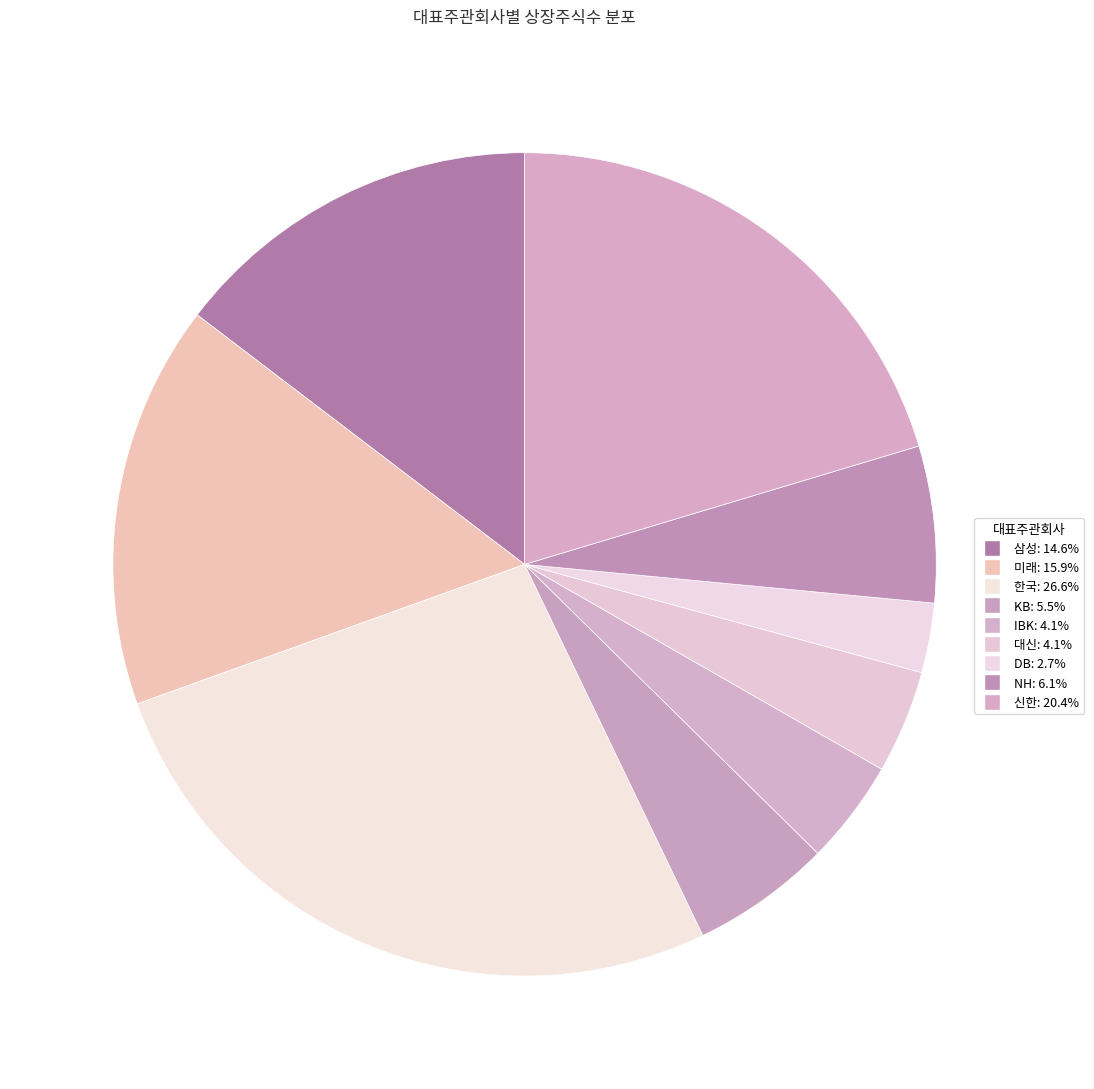

To the nearest percent, what is the average slice percentage?

11%